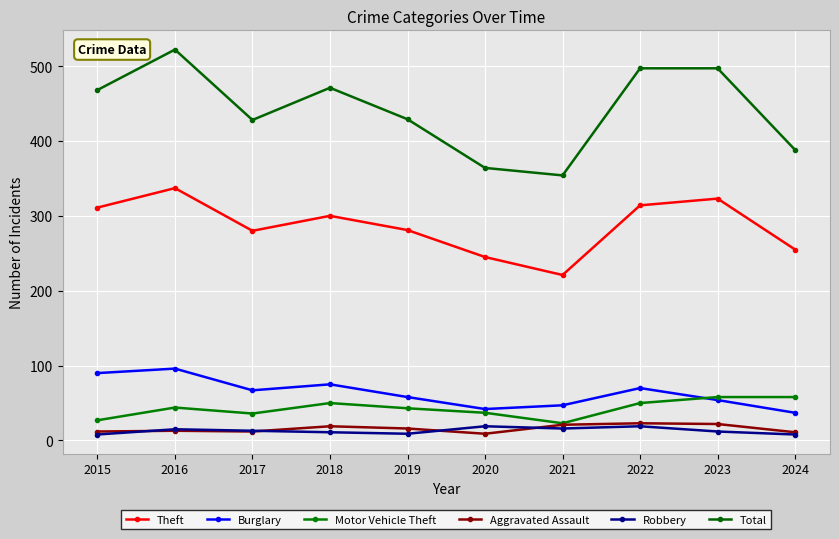

How many values in the Total series are below 468?

5